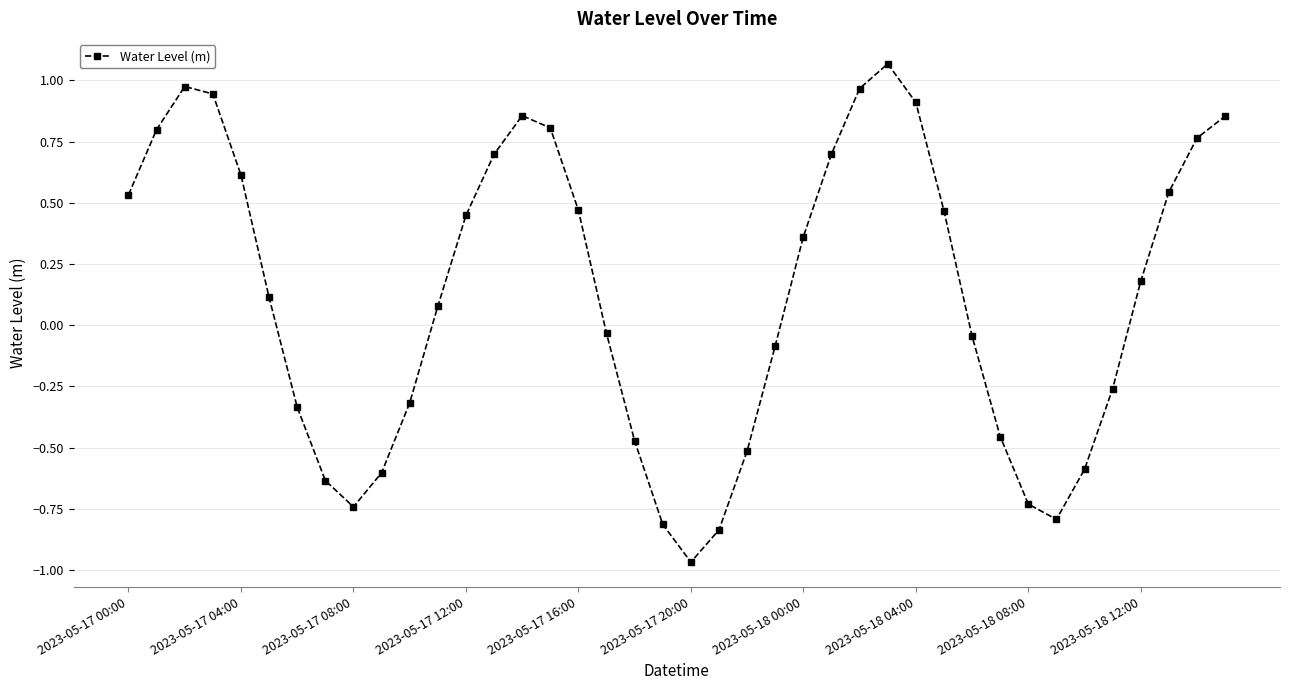

True or false: there are more than 0 points higher than both neighbors.

True